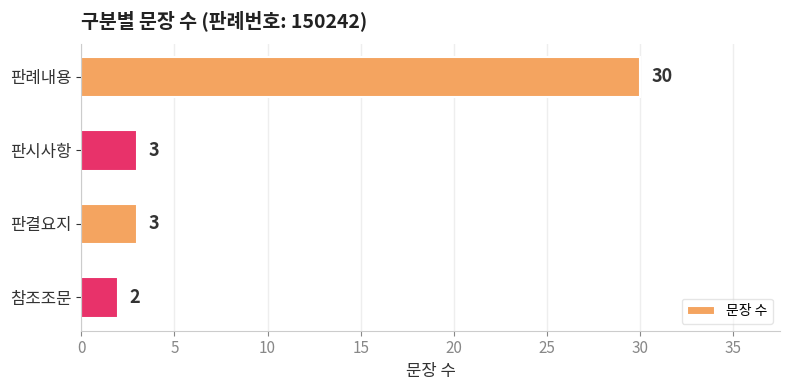

How many distinct data groups are displayed?

1